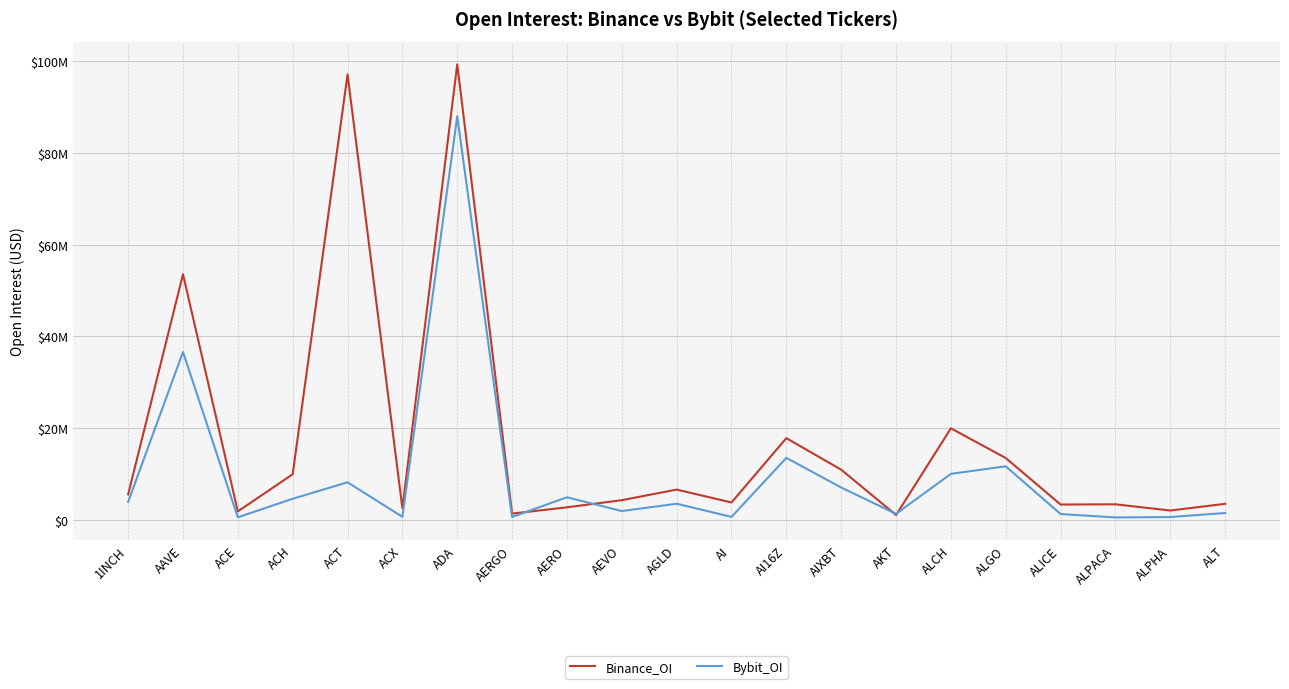

At which category is the sum across all series the highest?

ADA